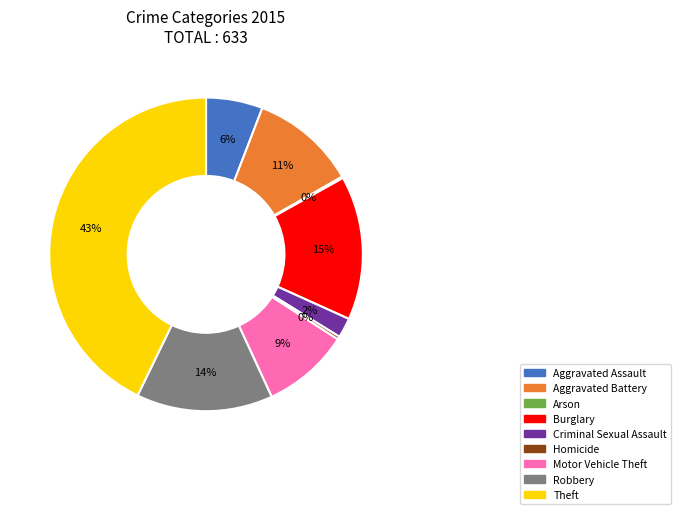

Do Criminal Sexual Assault and Motor Vehicle Theft together represent more than half of the pie?

No